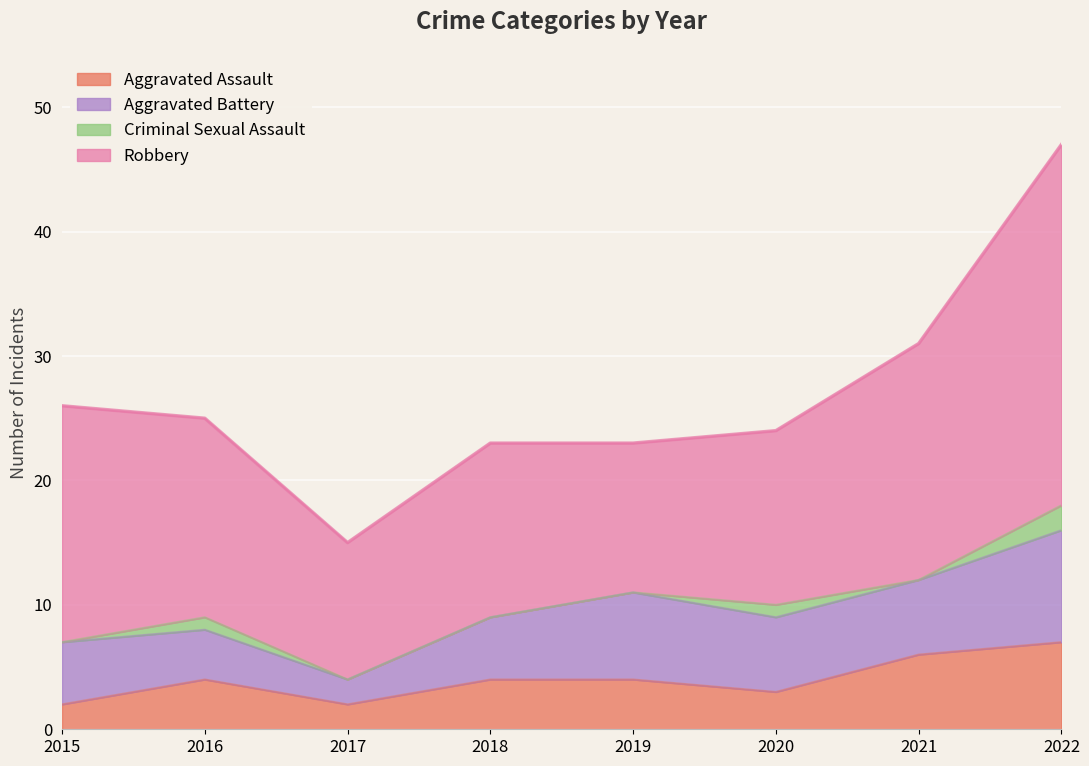

Which series has the widest spread of values?

Robbery